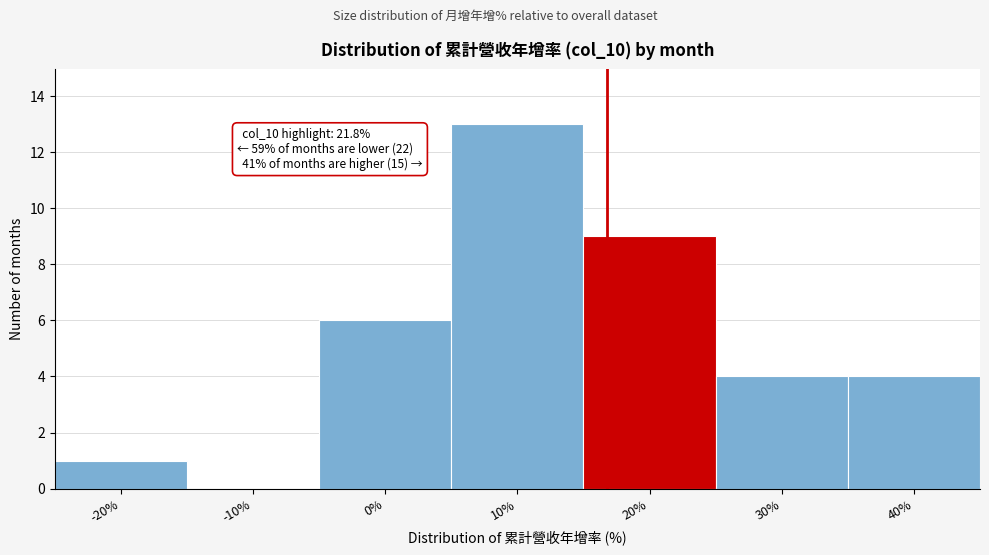

Reading left to right, what are all the values shown in this chart?

-20%=1	-10%=0	0%=6	10%=13	20%=9	30%=4	40%=4